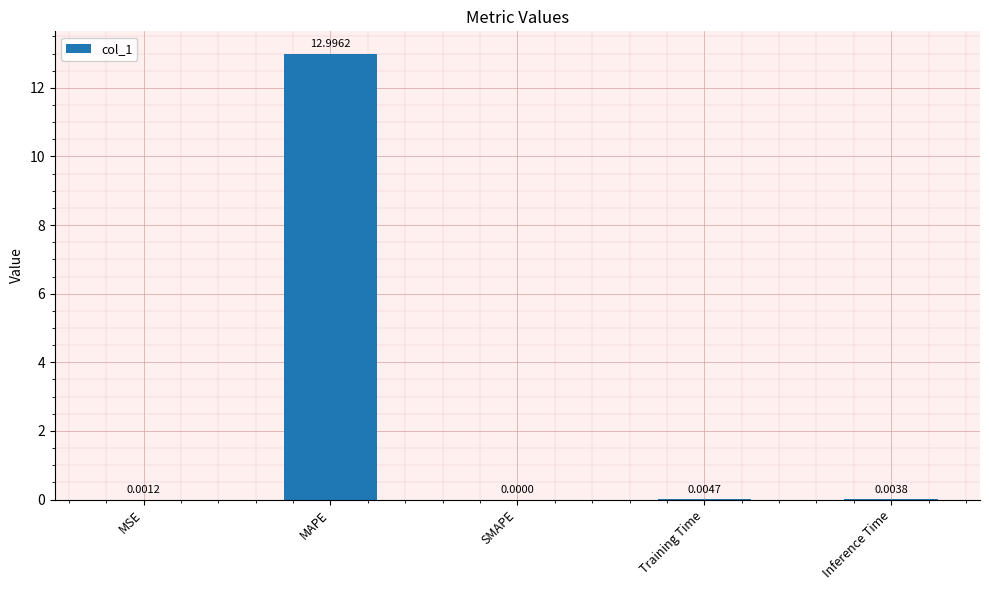

What is the change in value from MAPE to SMAPE?

-13.0